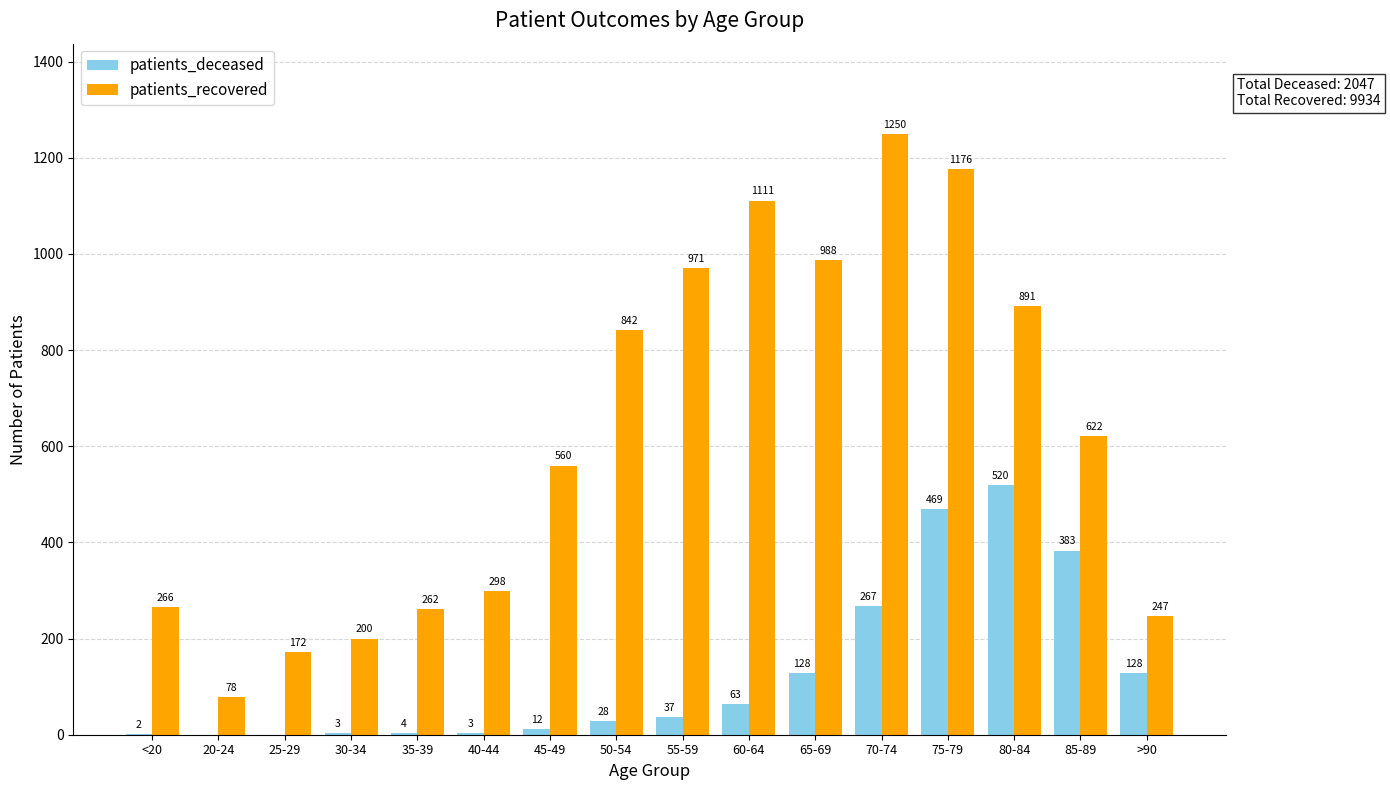

Which series has the largest total across all categories?

patients_recovered